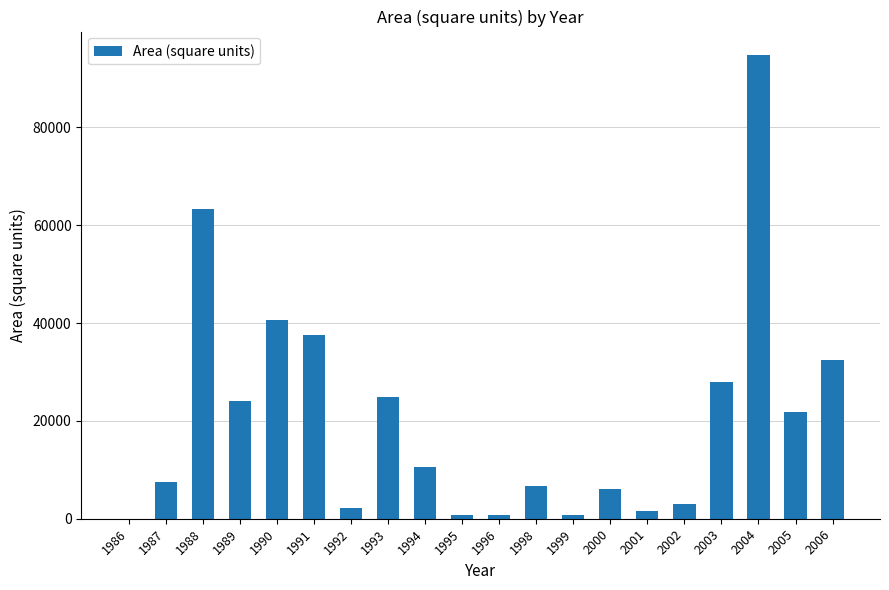

What is the ratio of the value at 2004 to the value at 1991?

2.5